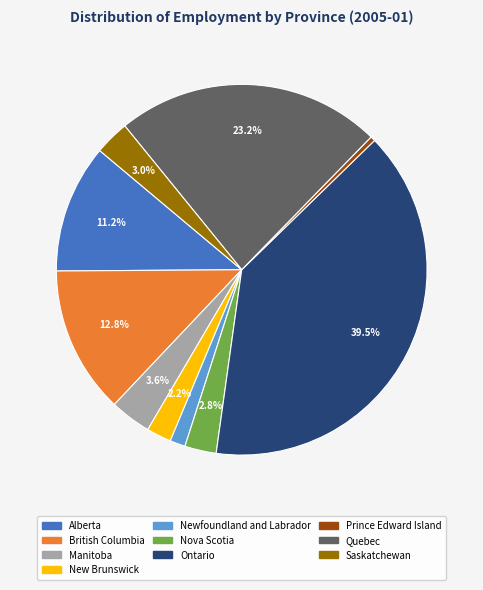

What is the ratio of the value at New Brunswick to the value at Alberta?

0.2